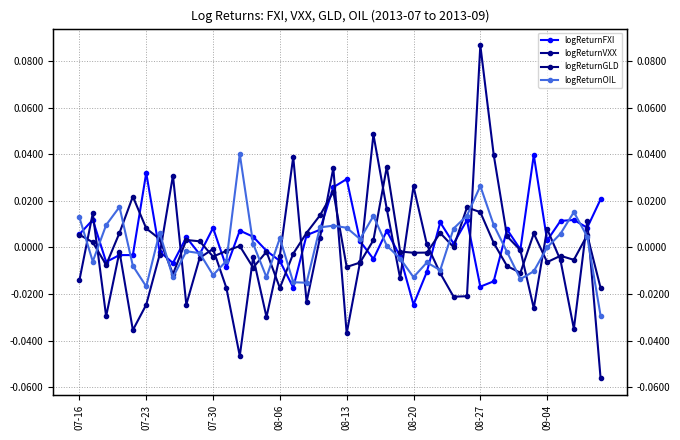

The value of logReturnFXI at 07-23 is 0.0. True or false?

False